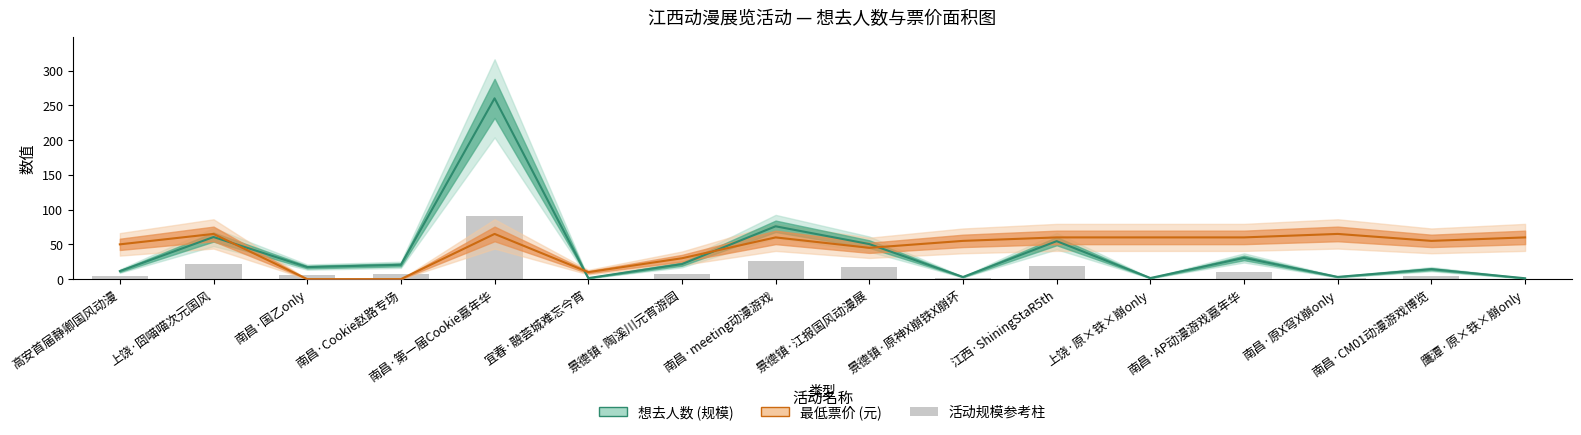

Rank the series by their average value, from highest to lowest.

最低票价 (元), 想去人数 (规模)